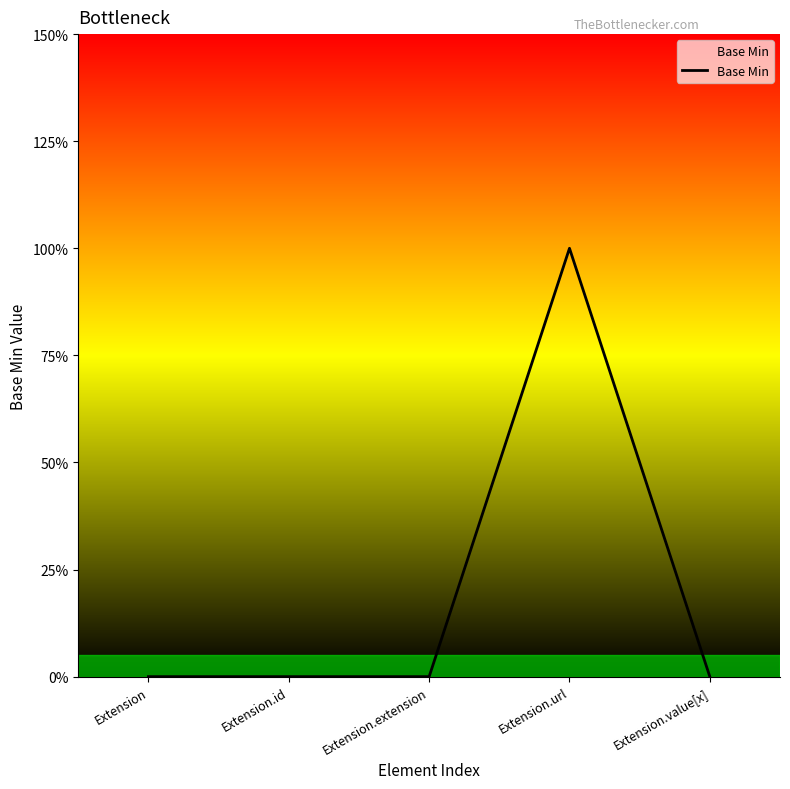

The value at Extension.extension is 1. True or false?

False